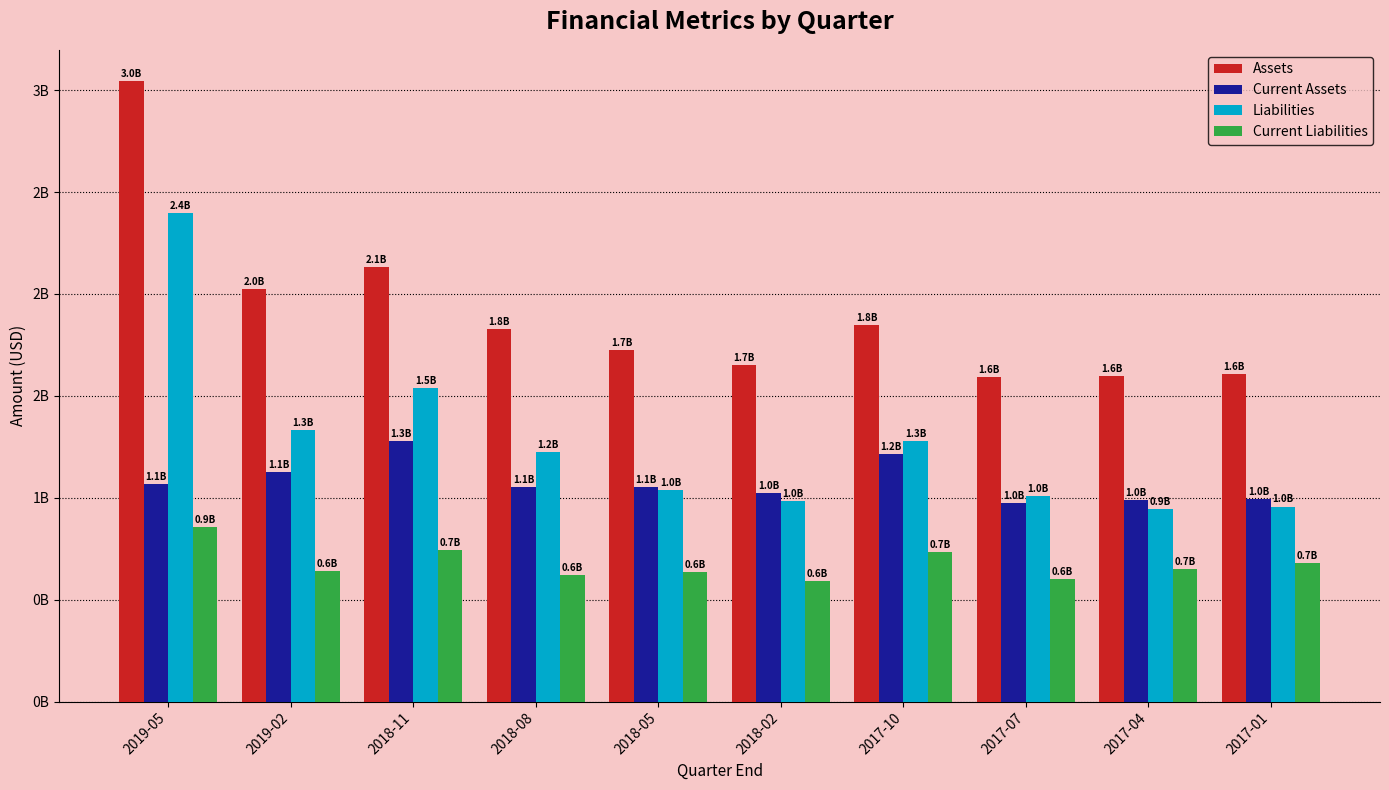

Are the bars horizontal?

No